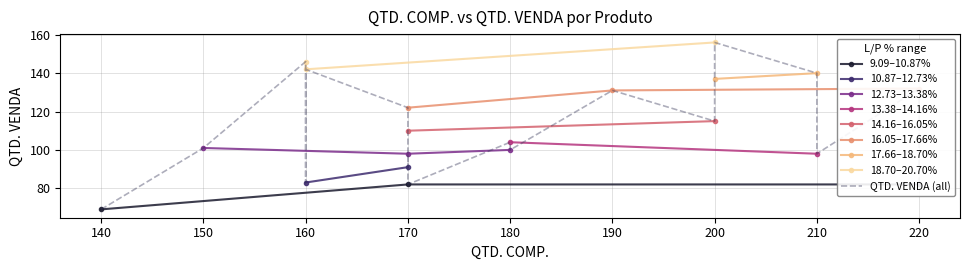

The value of QTD. COMP. at #008 is 170. True or false?

True